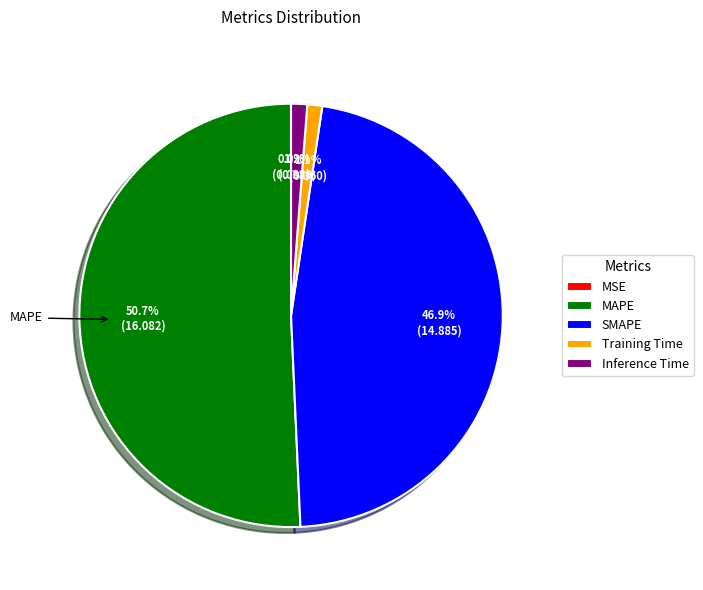

To the nearest percent, what is the difference between the largest and smallest slice percentages?

51%